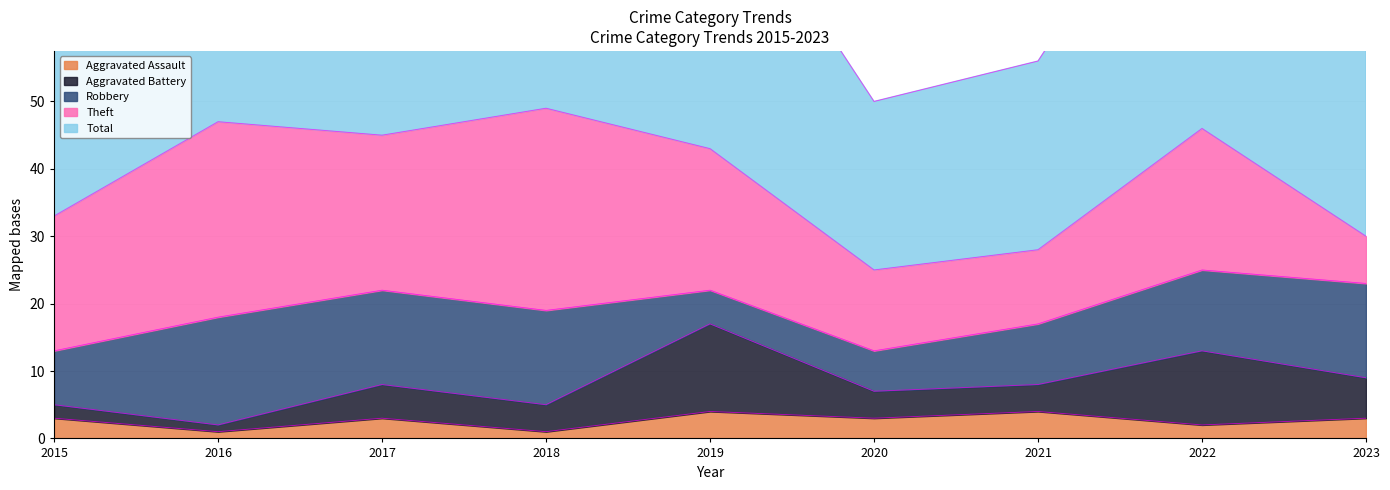

True or false: Robbery and Total cross at least once.

False